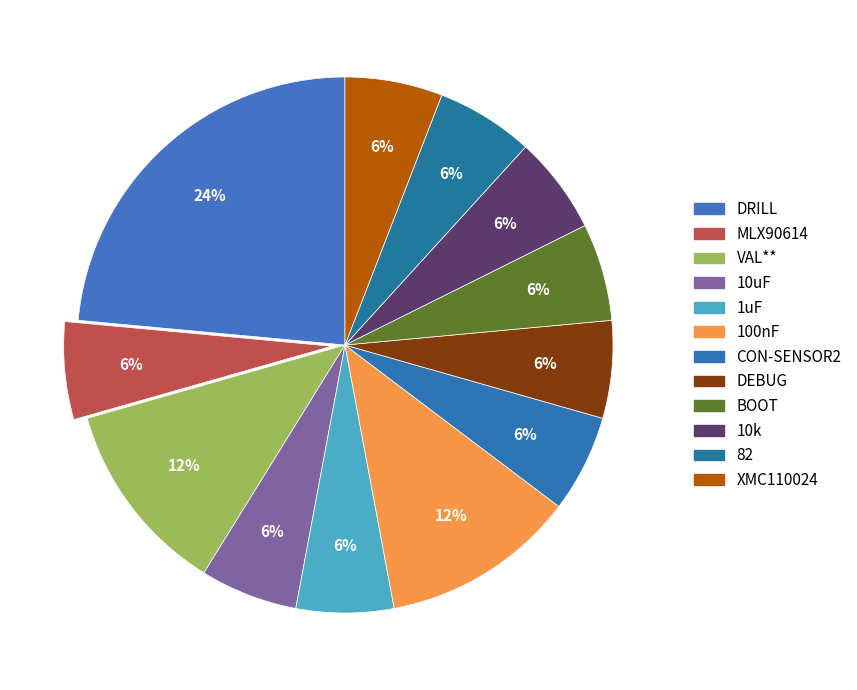

True or false: XMC110024 accounts for 1% of the total.

False